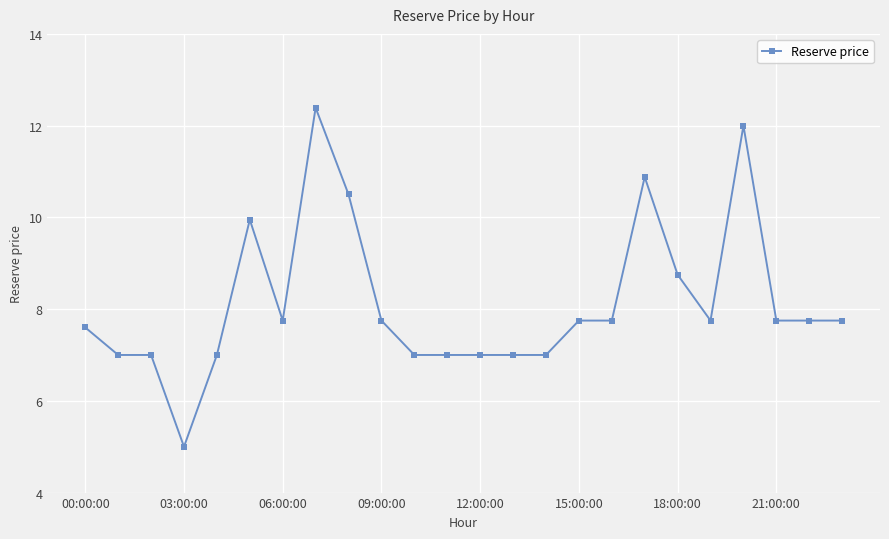

What is the average value?

8.1